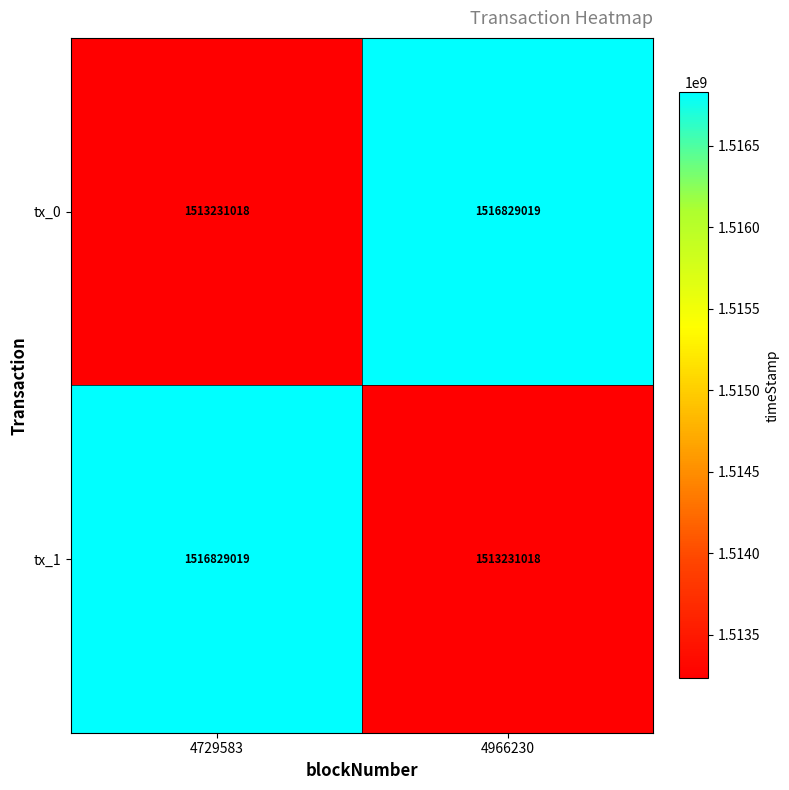

What is the sum of all tx_1 values?

3030060037